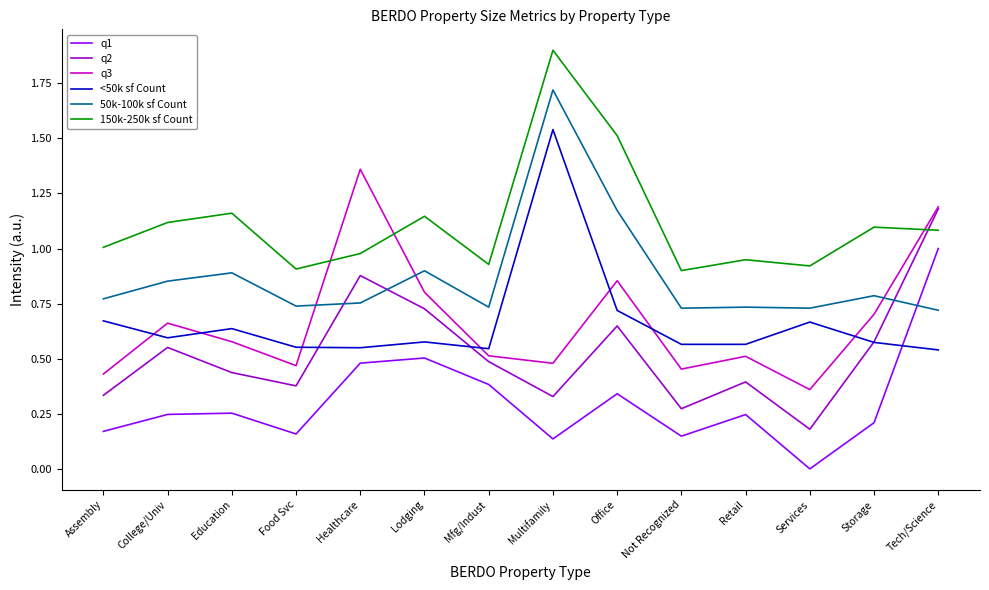

What position from the right is Mfg/Indust?

8